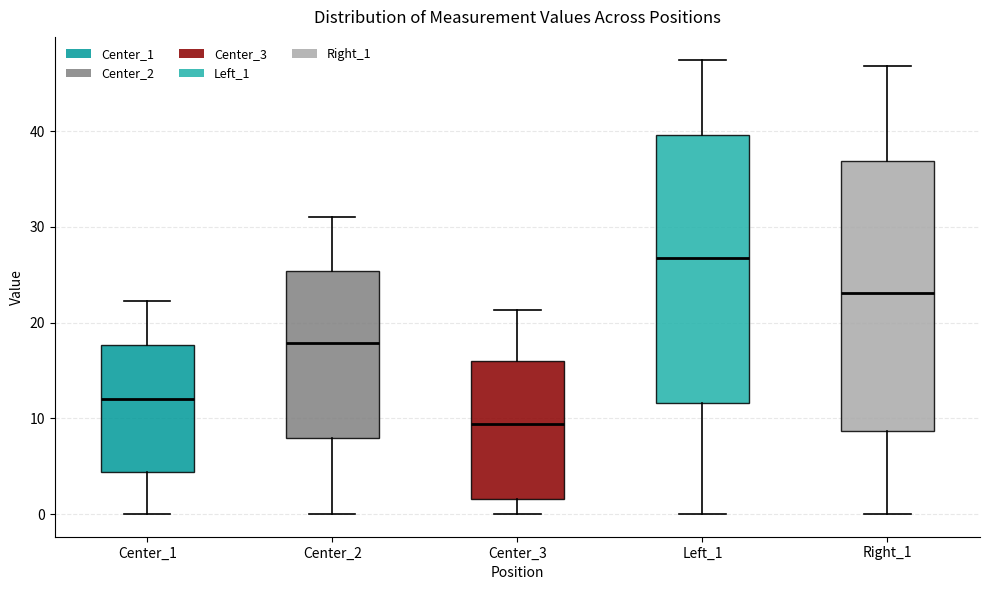

Which box's median line is the highest?

Left_1